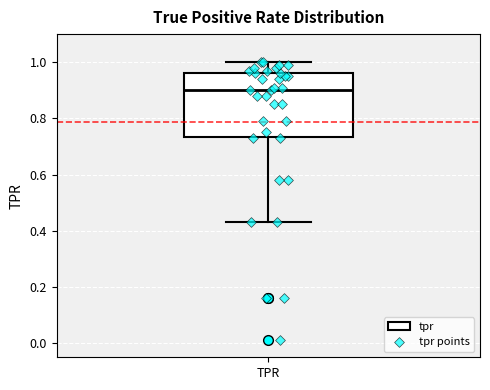

Where does the upper whisker of the box for TPR end on the y-axis? The values are not printed on the chart, so give them approximately, as read against the axis.

1.00